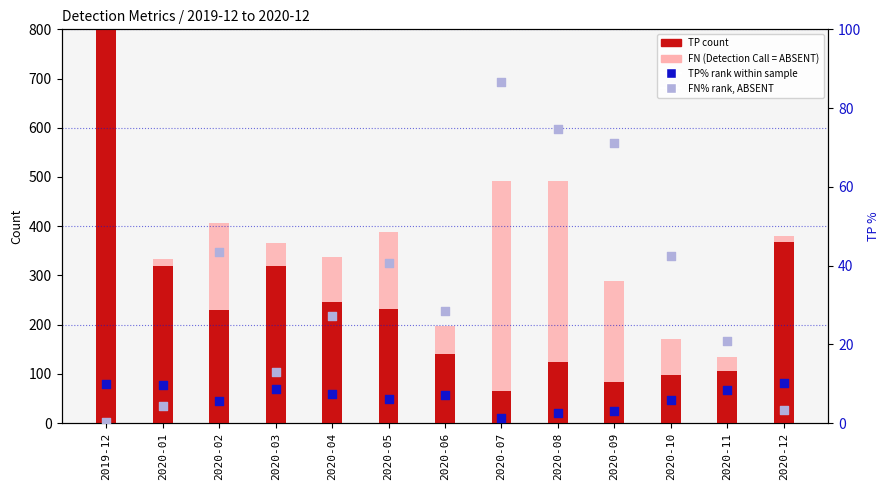

Is the value of FN (Detection Call = ABSENT) at 2020-01 greater than the value of TP count at 2020-03?

No